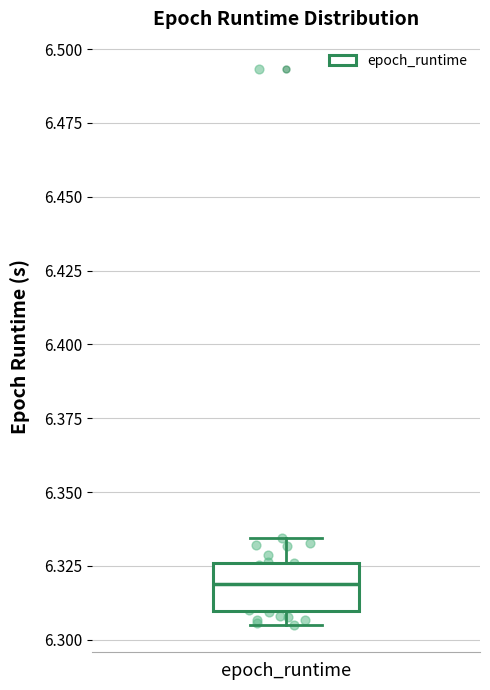

Where is the lower edge of the box for epoch_runtime on the y-axis? The values are not printed on the chart, so give them approximately, as read against the axis.

6.310